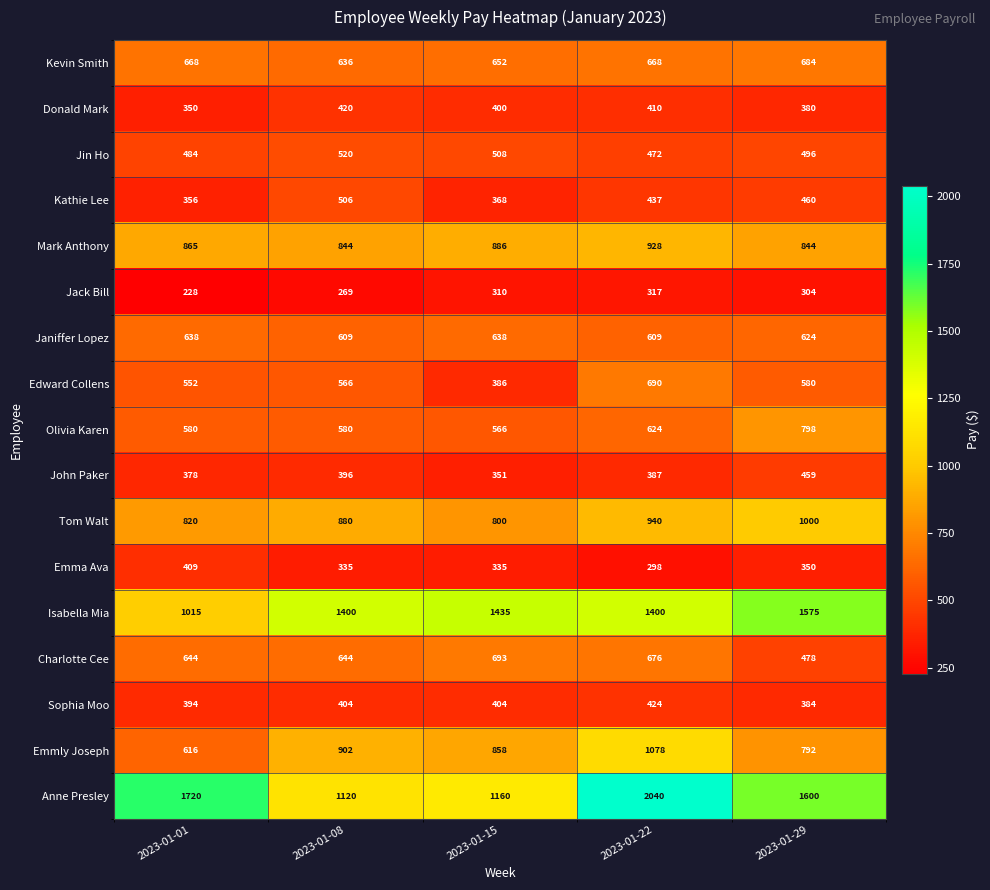

At which label does Jin Ho reach its peak?

2023-01-08